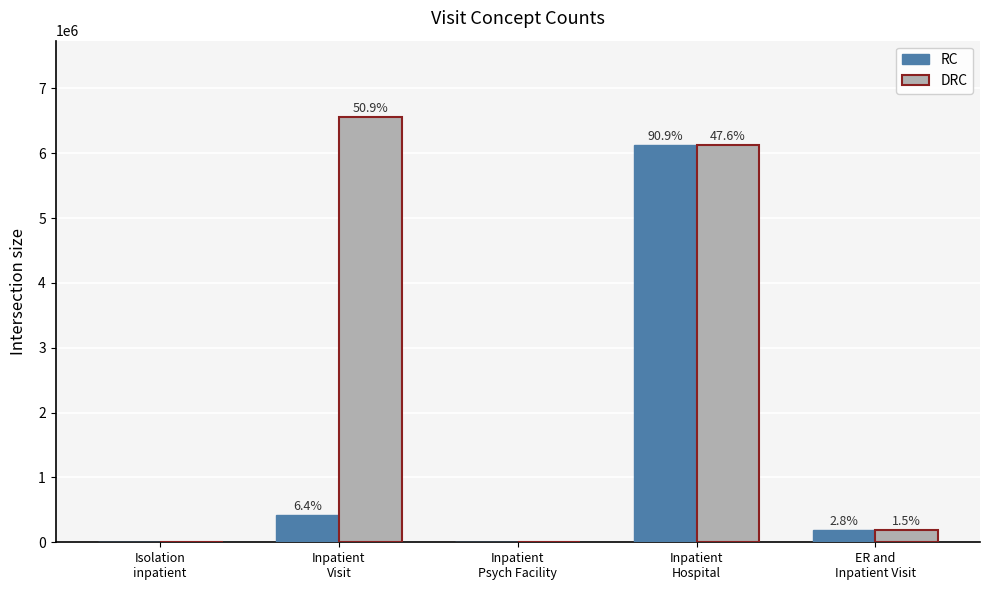

Which series has the widest spread of values?

DRC